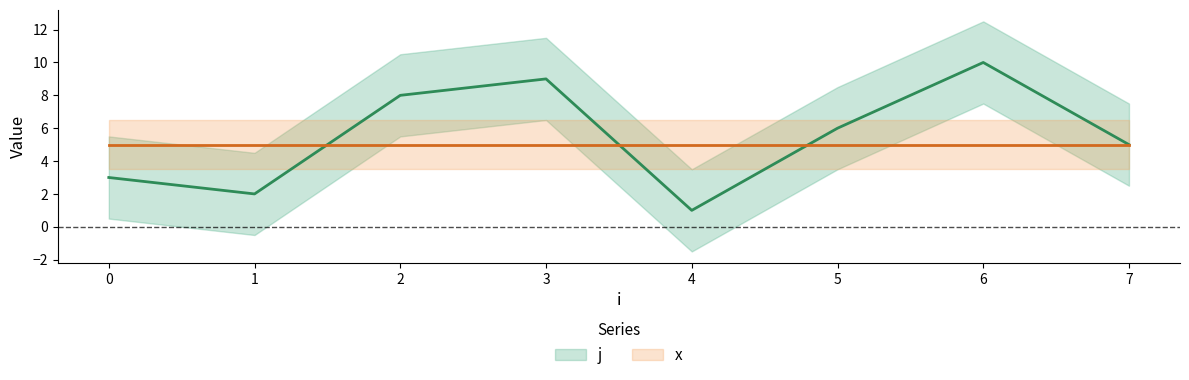

List the labels in order of value, largest first.

6, 3, 2, 5, 7, 0, 1, 4